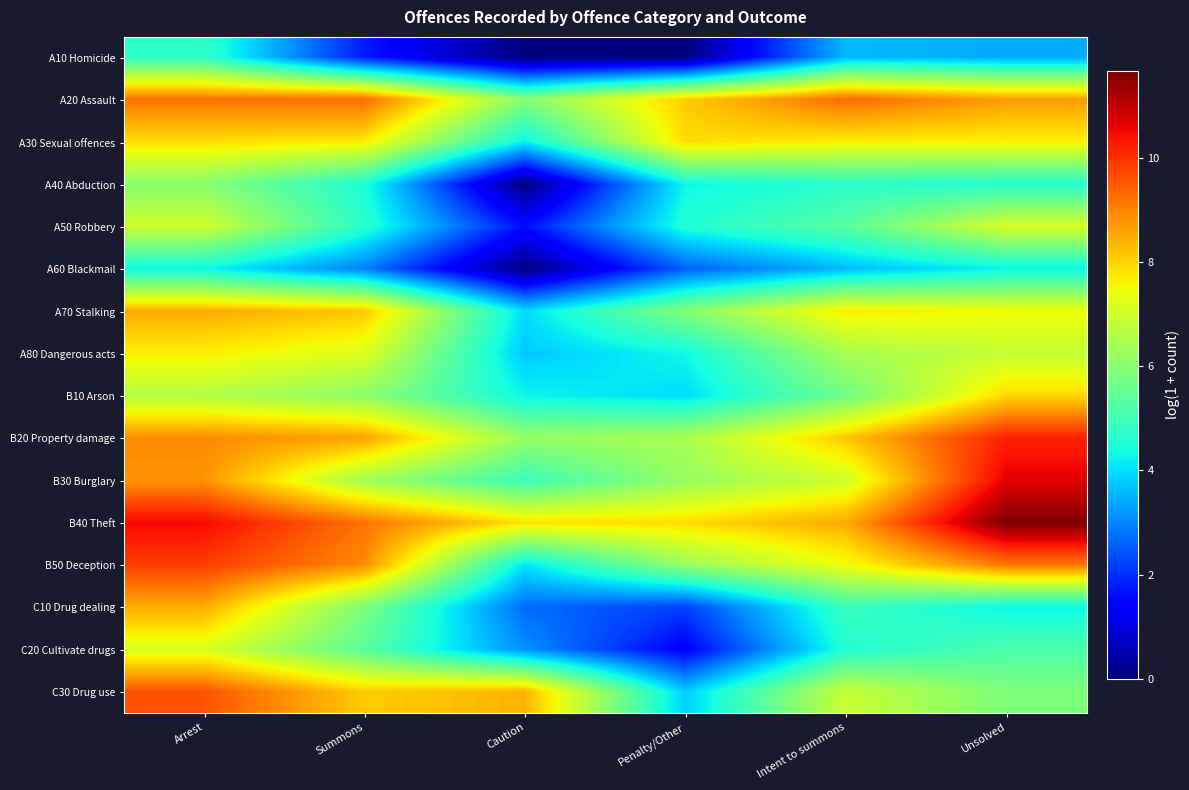

At which category is the sum across all series the highest?

Arrest